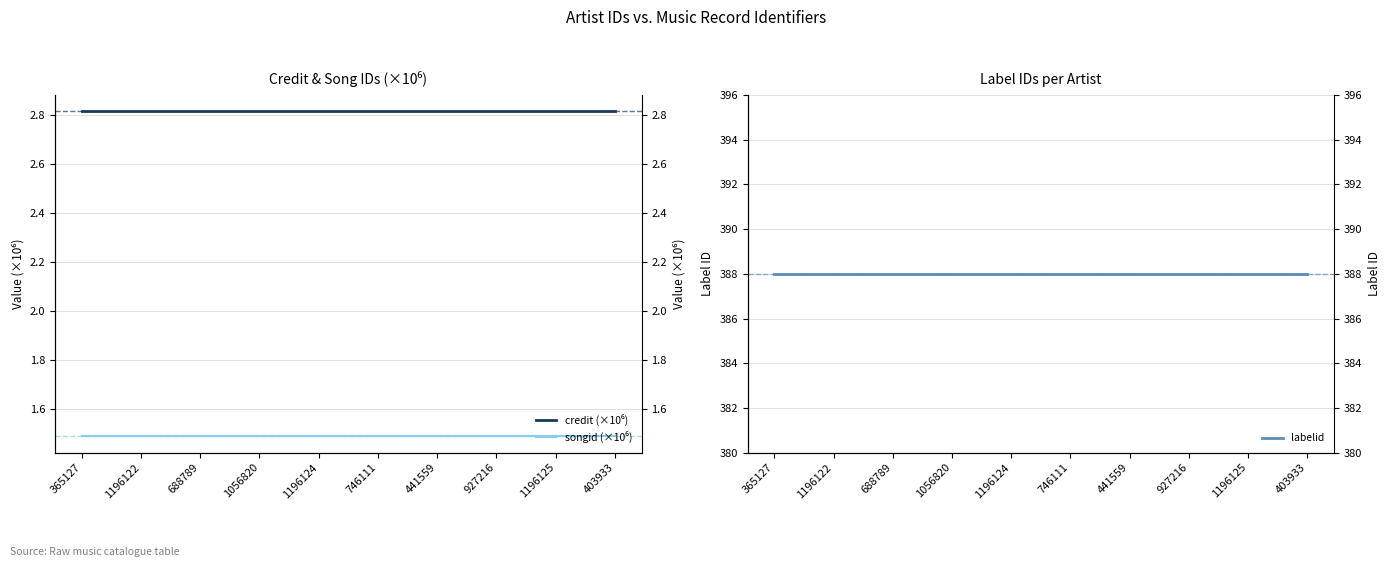

How many lines are shown in the chart?

3